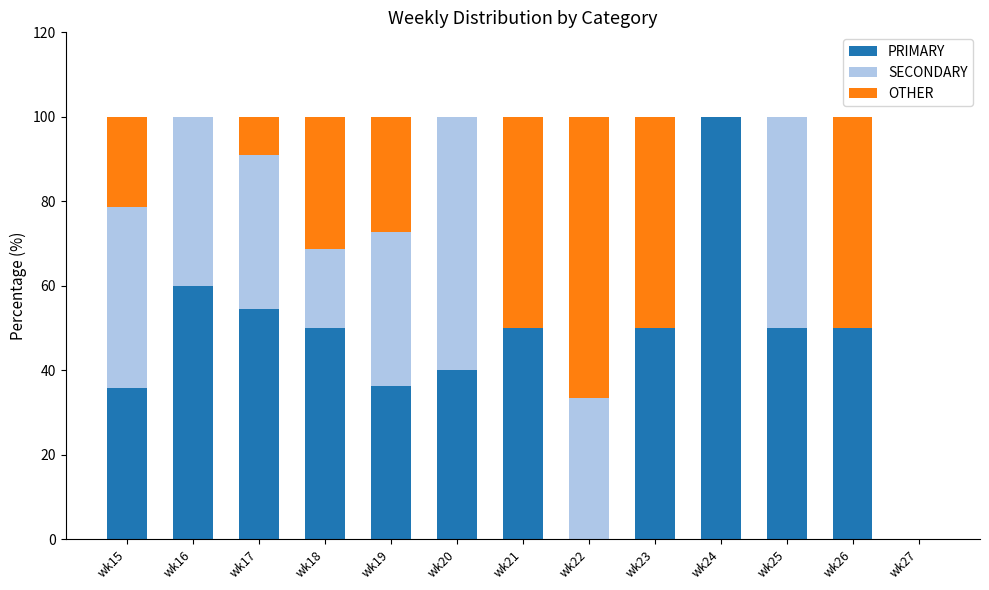

What is the total value across all series at wk23?

100.0